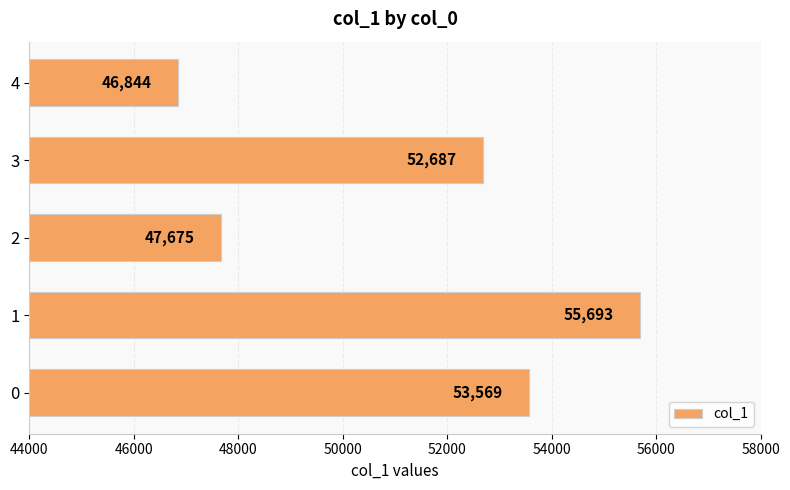

Reading top to bottom, extract all data points from this chart.

46844	52687	47675	55693	53569